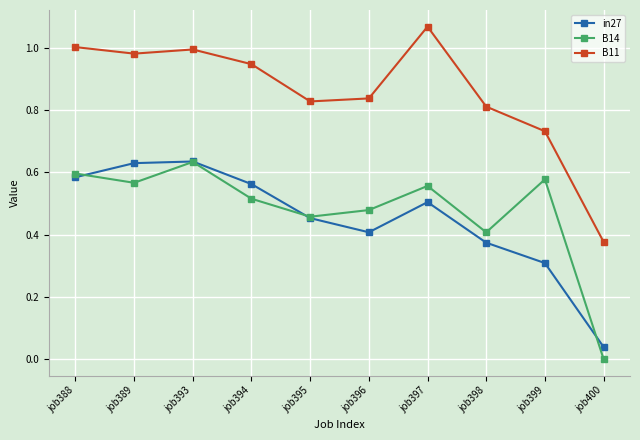

At which category does the chart reach its minimum across all series?

job400